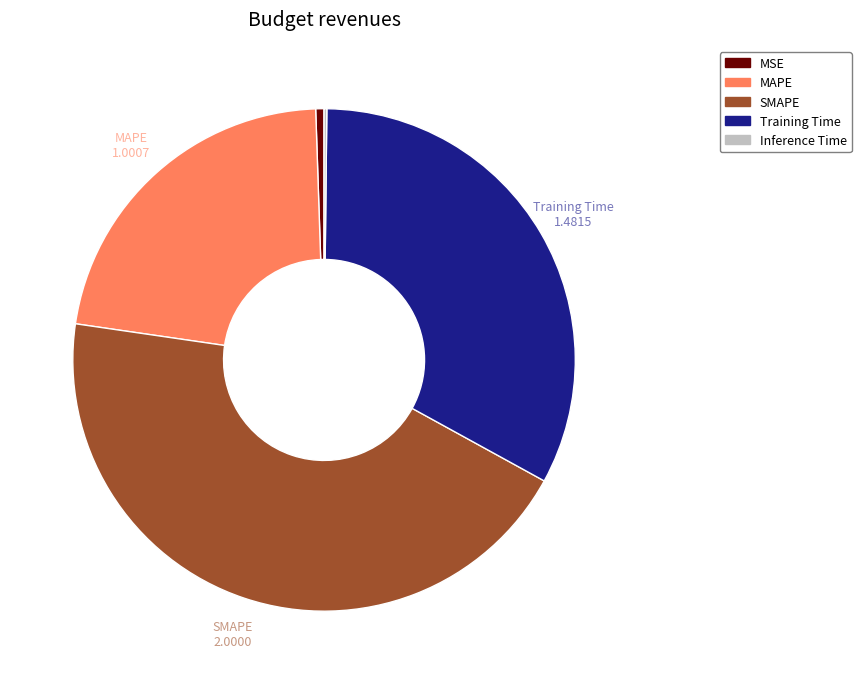

Do MSE and MAPE together represent more than half of the pie?

No